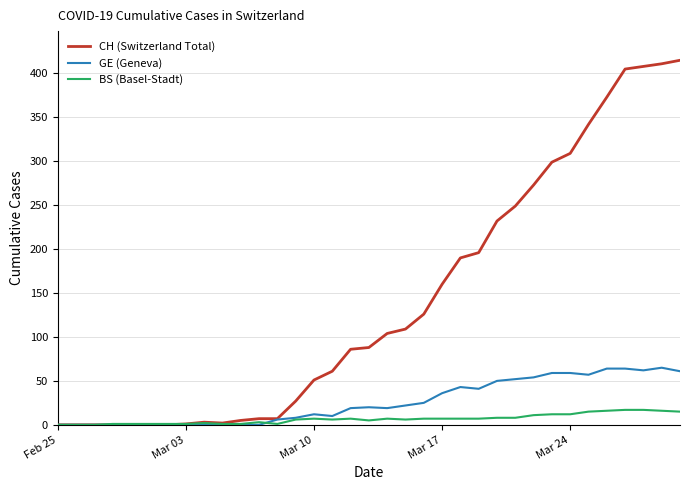

List the series in order of their peak value, highest first.

CH (Switzerland Total), GE (Geneva), BS (Basel-Stadt)